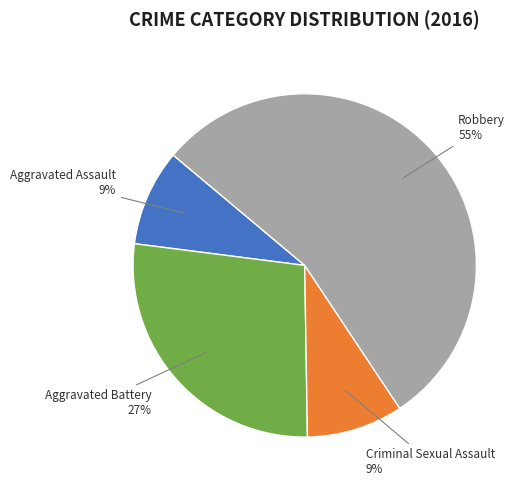

What percentage is the Criminal Sexual Assault slice, to the nearest percent?

9%